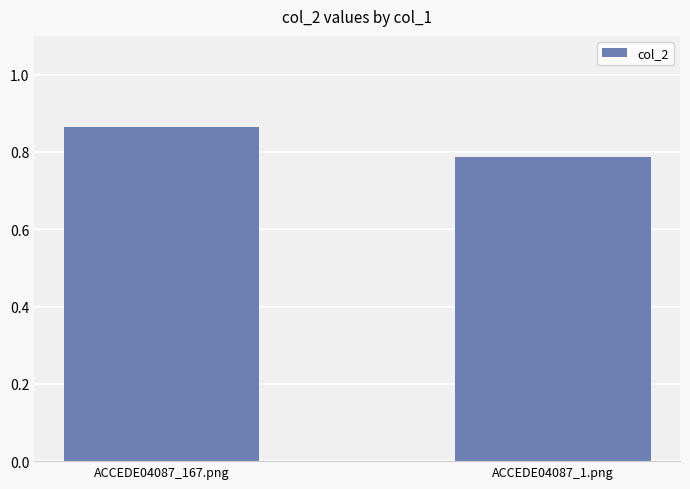

What is the label of the 2nd bar from the left?

ACCEDE04087_1.png